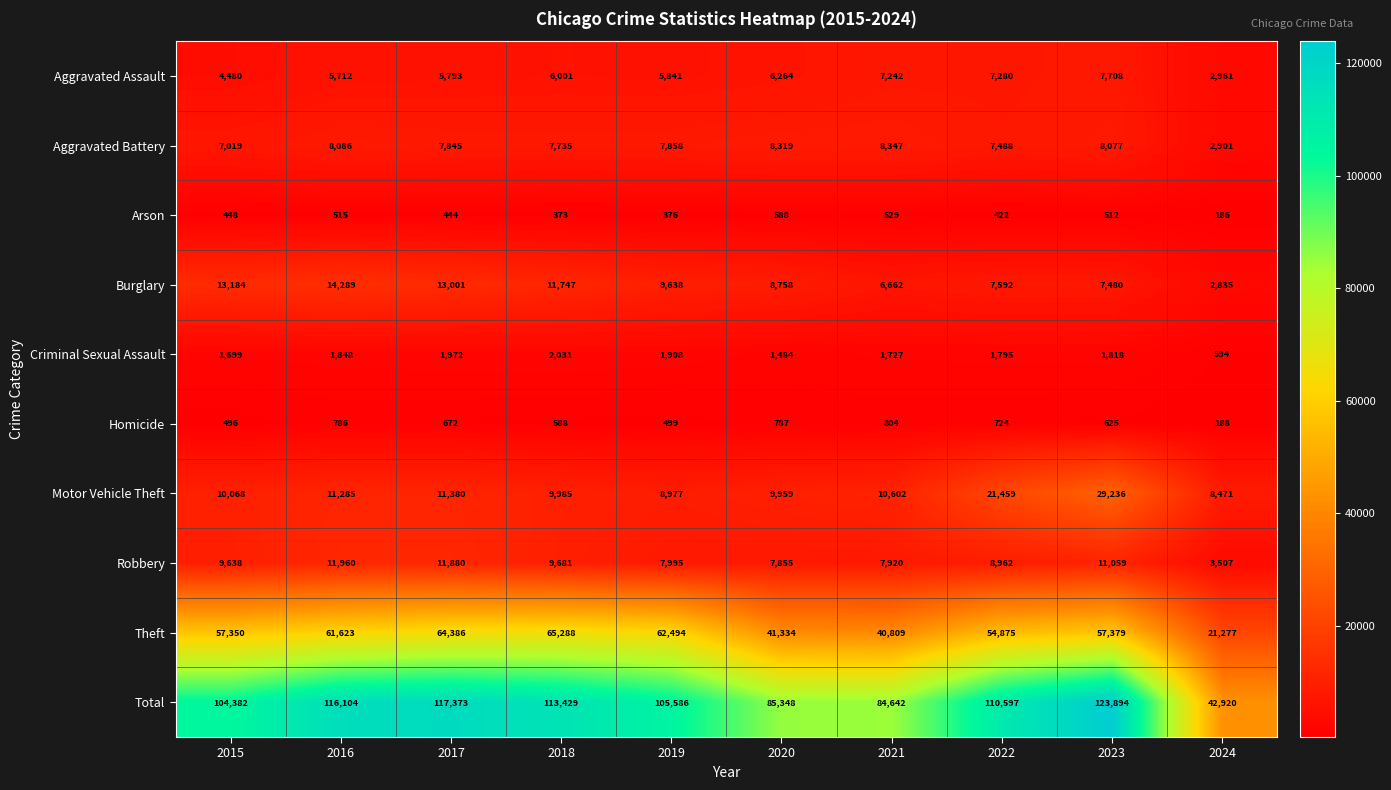

What is the total value across all series at 2024?

85840